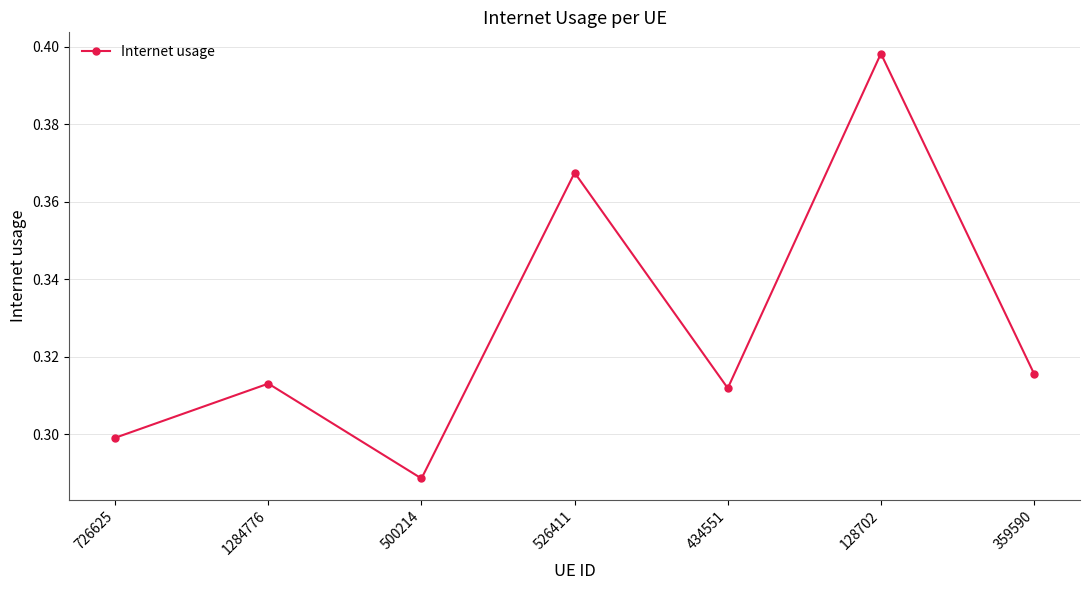

What position from the left is 500214?

3